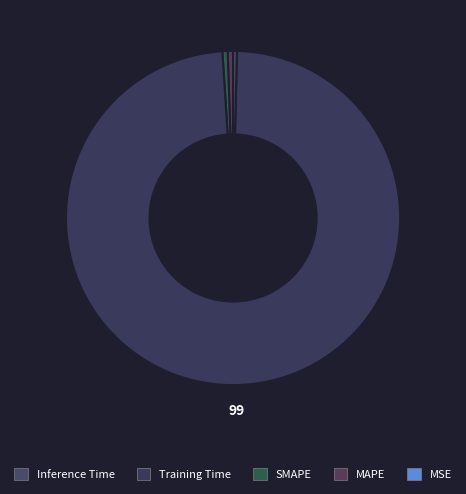

Rank the categories by value from lowest to highest.

MSE, Inference Time, SMAPE, MAPE, Training Time